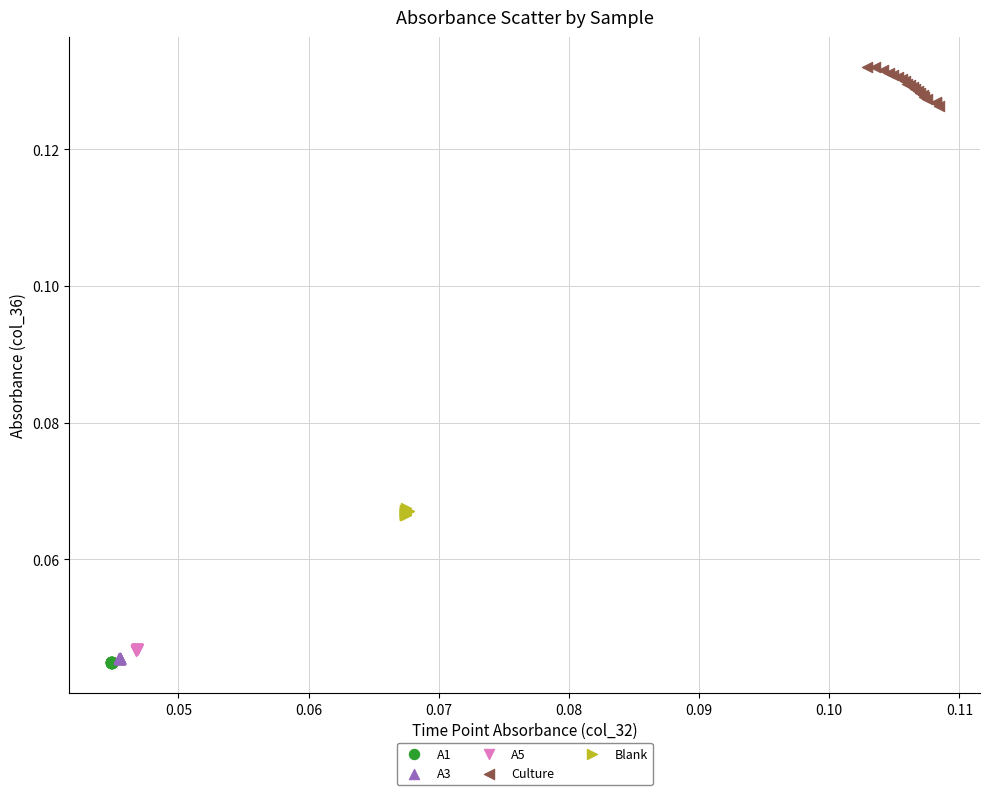

Which series has the largest Y range (max minus min)?

Culture